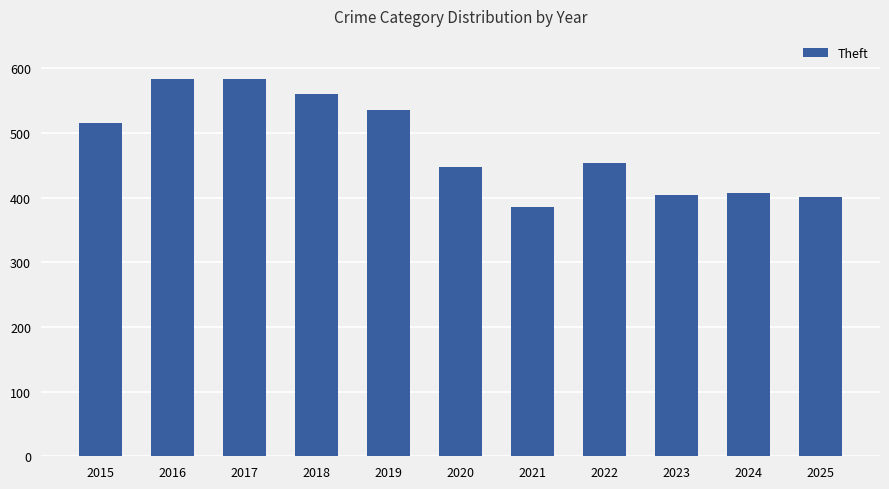

Is it true that the value at 2016 is 211?

False